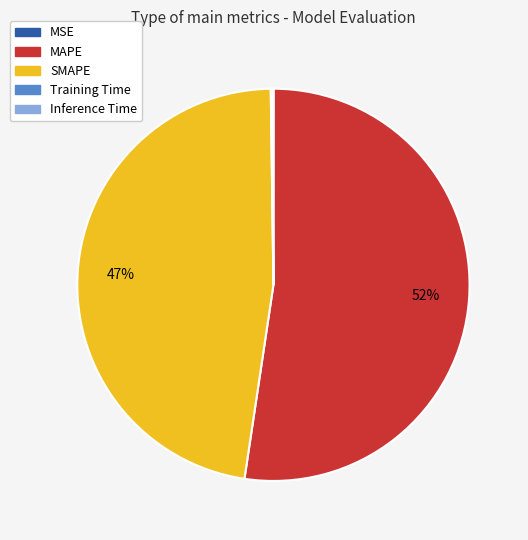

Which category accounts for the majority?

MAPE